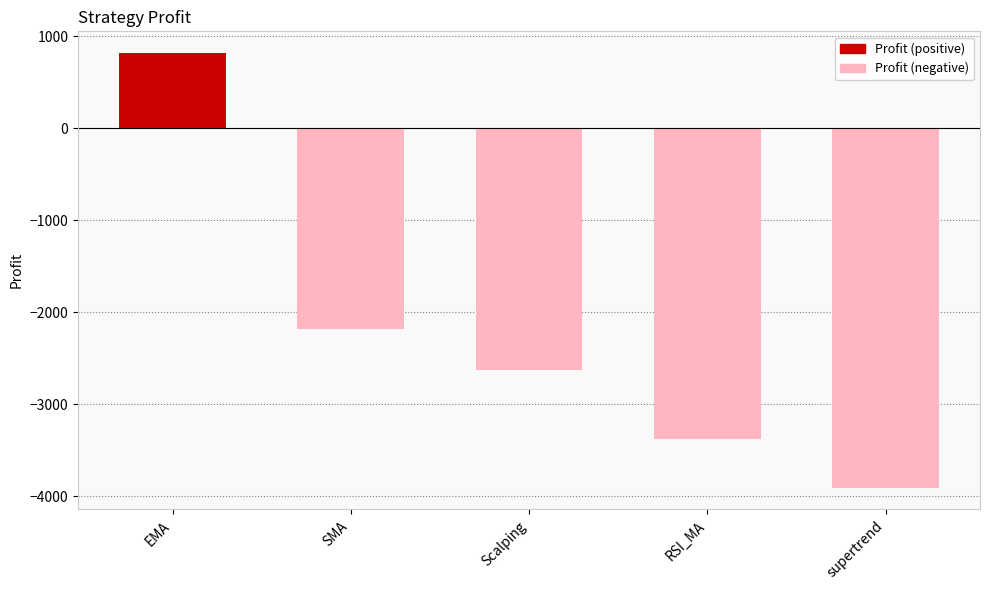

Reading right to left, list all the values displayed in this chart.

-3904.3	-3375.2	-2626.0	-2175.2	819.7